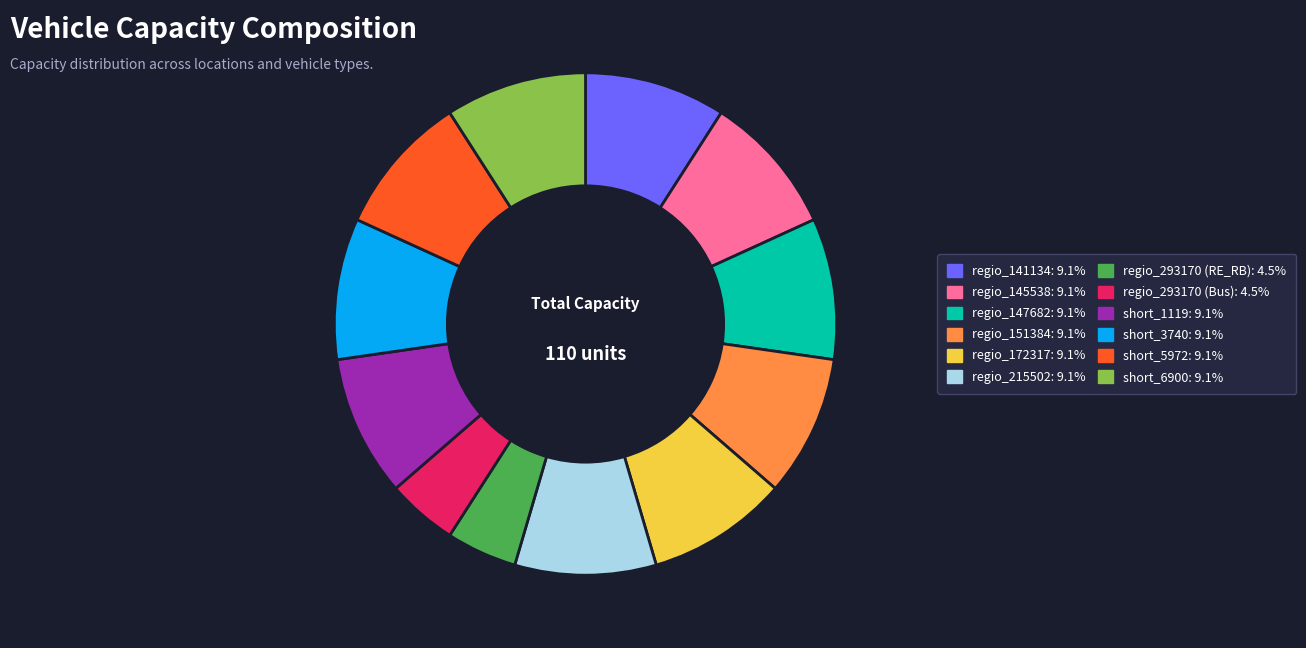

Is there any slice that represents more than half of the pie?

No